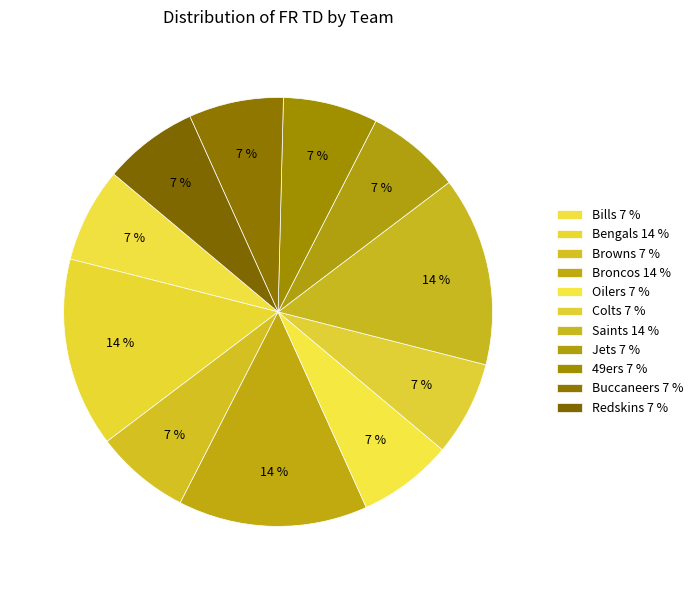

How many segments does this pie chart have?

11